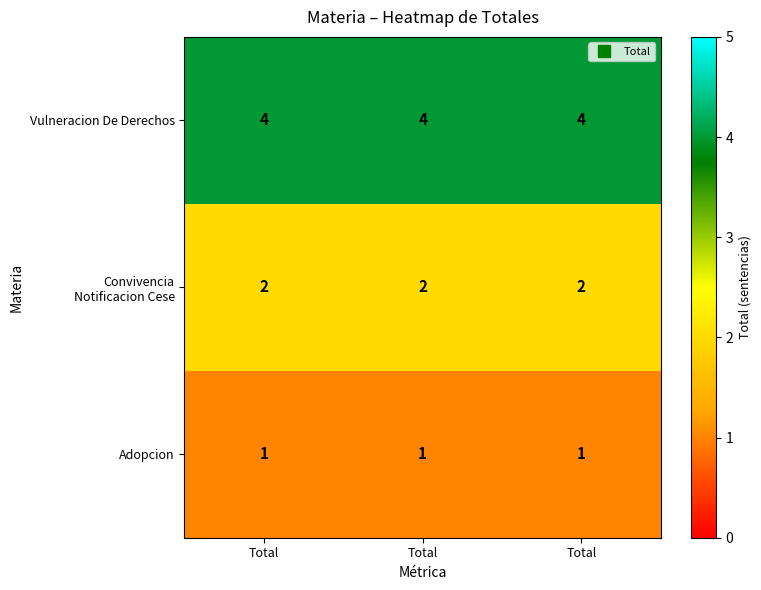

Rank the series by their maximum value, from lowest to highest.

Adopcion, Convivencia Notificacion Cese, Vulneracion De Derechos